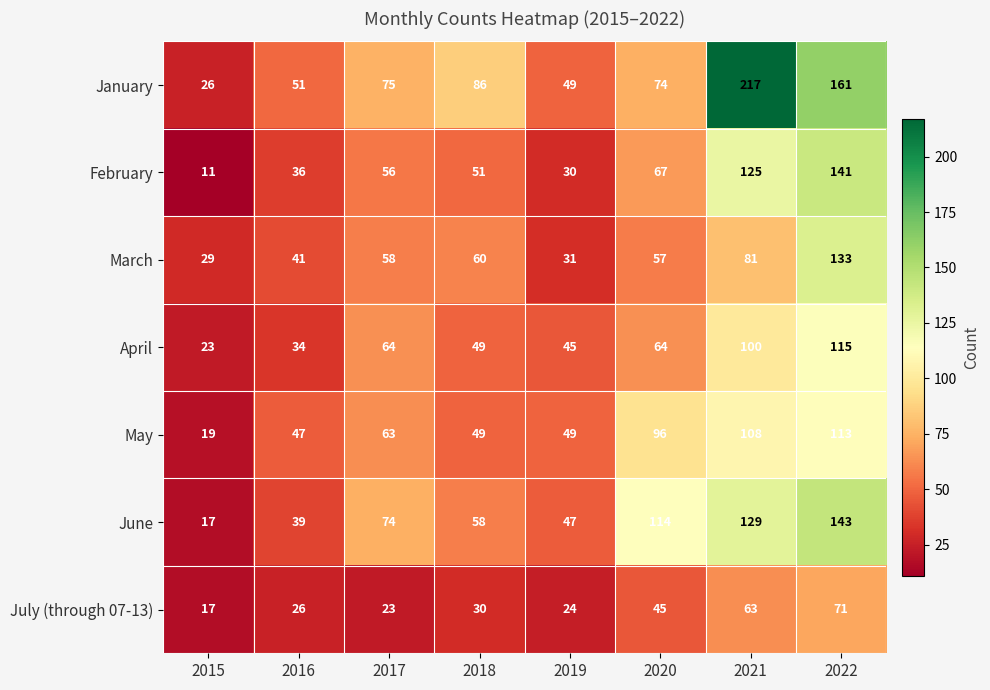

What is the sum of the February values at 2016 and 2022?

177